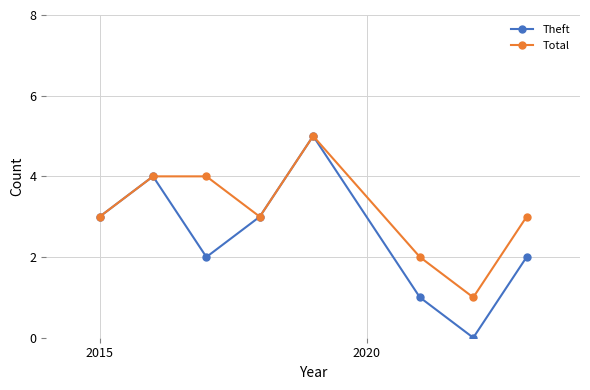

Which series has the largest total across all categories?

Total